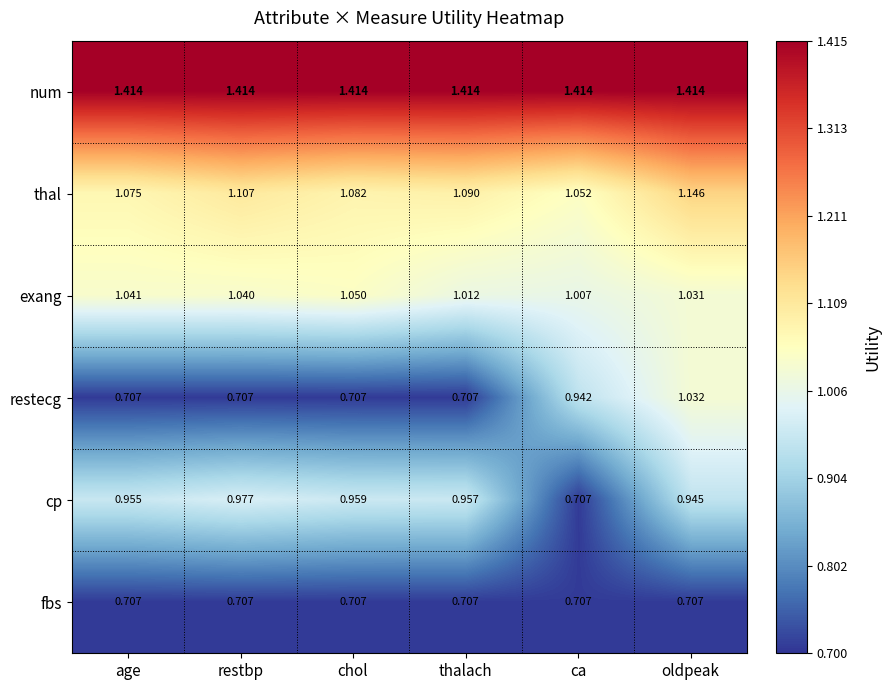

Which category has the highest value in the thal series?

oldpeak